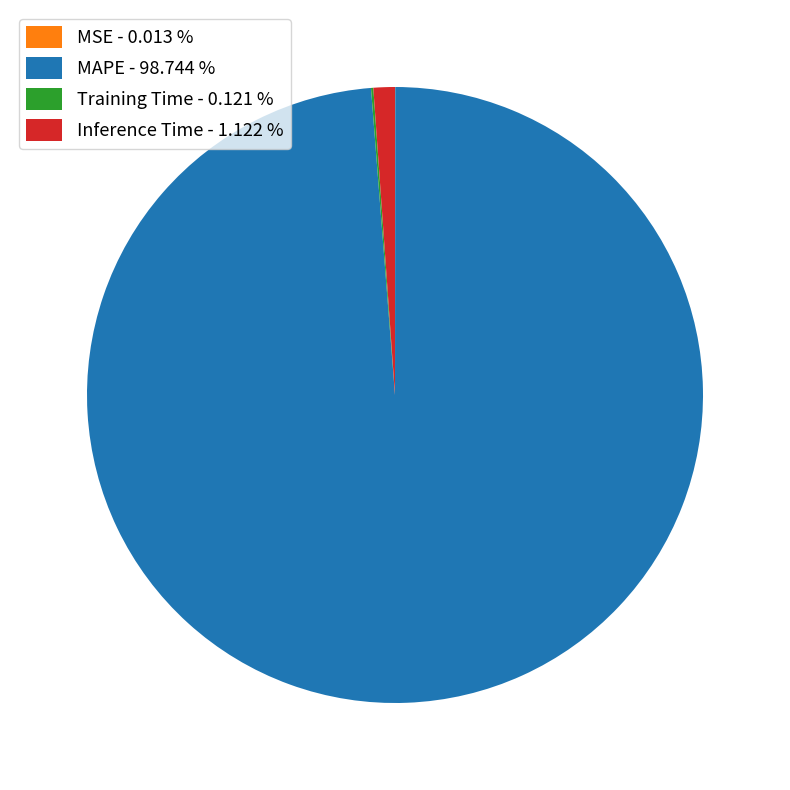

Is it true that MAPE is 85% of the pie?

False